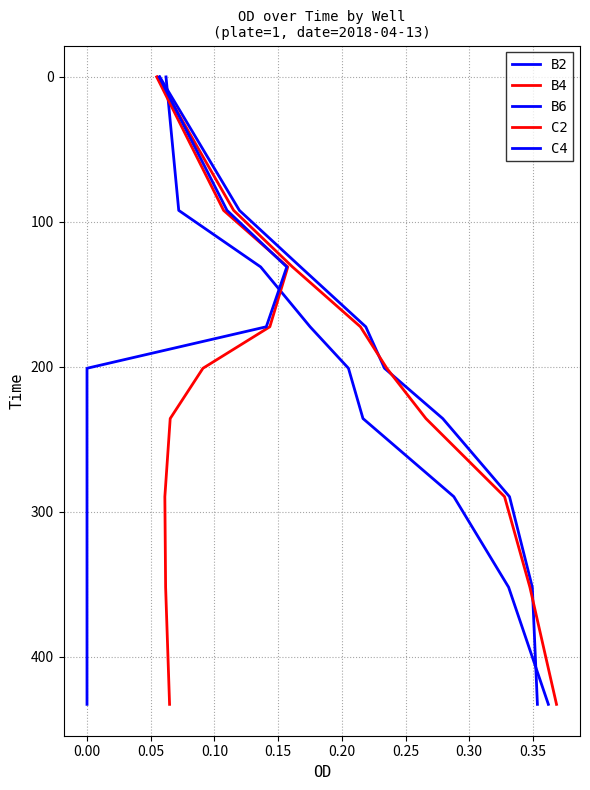

What is the total value across all series at 0.00?

460.3